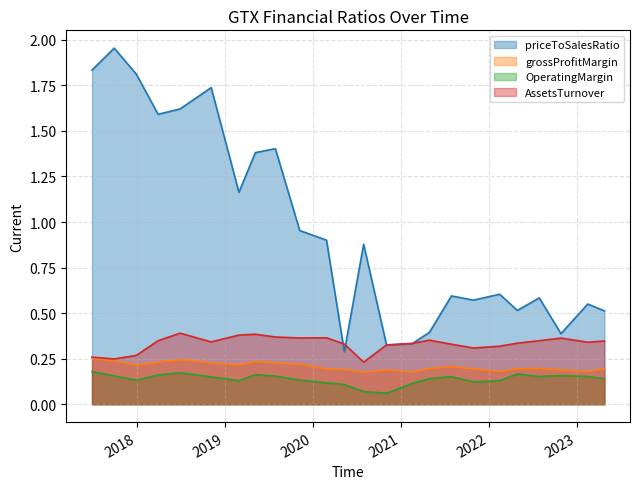

What is the maximum value shown in the chart?

2.0